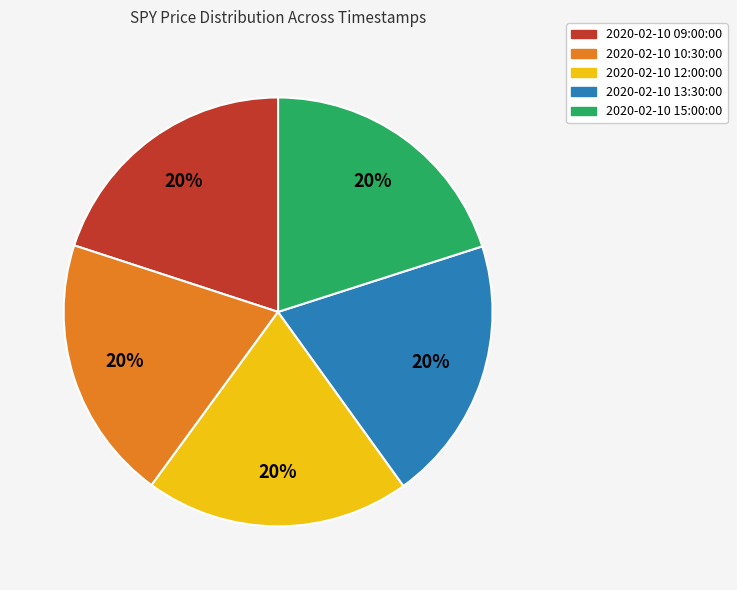

To the nearest percent, what percentage of the pie is 2020-02-10 10:30:00?

20%